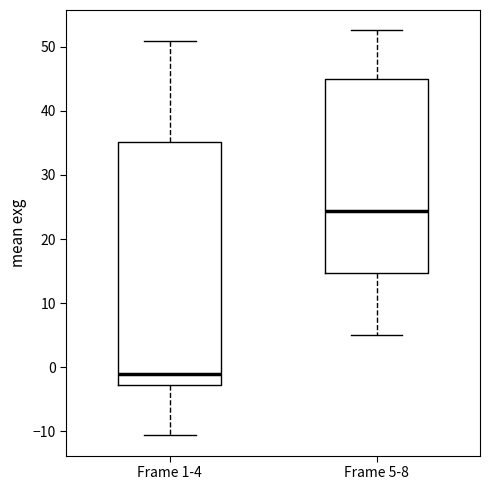

Reading left to right, read every box against the y-axis: the position of its median line, the range the box covers, and the ends of its whiskers. The values are not printed on the chart, so give them approximately, as read against the axis.

Frame 1-4: median -1, box -3 to 35, whiskers -11 to 51
Frame 5-8: median 24, box 15 to 45, whiskers 5 to 53